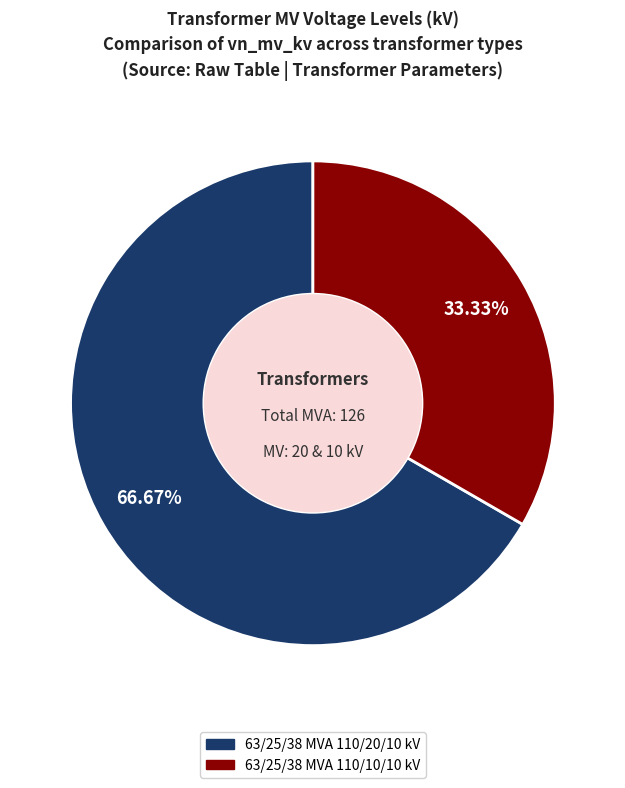

What is the largest slice in the pie chart?

63/25/38 MVA 110/20/10 kV